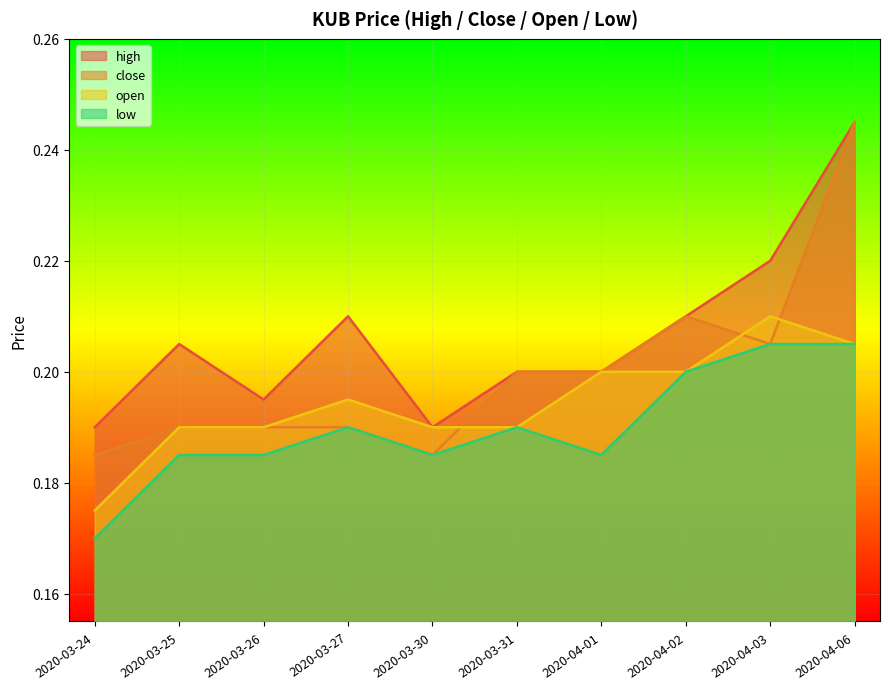

The value of close at 2020-04-02 is 0.2. True or false?

True